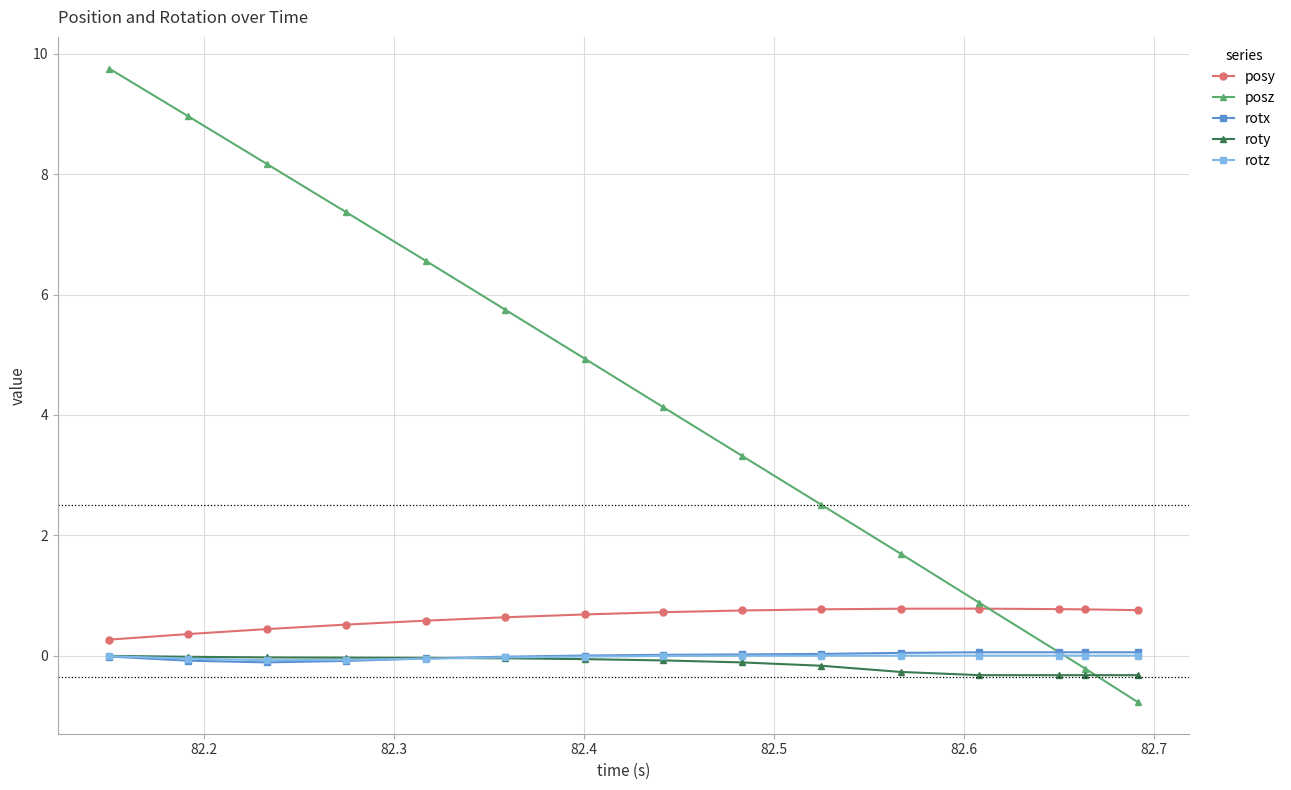

What is the value of the posy point at the 2nd from the left?

0.4